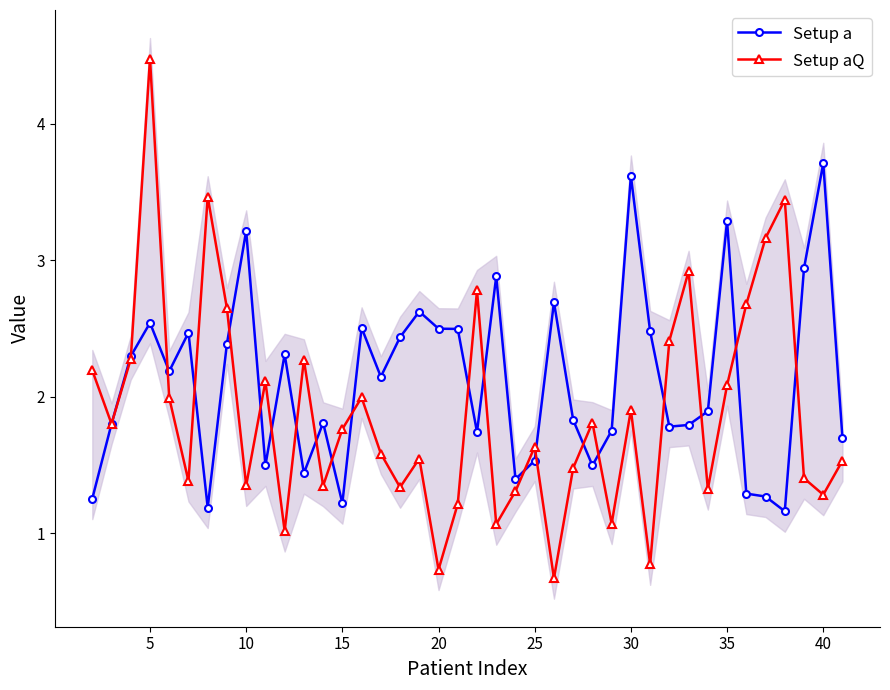

How many distinct data groups are displayed?

2